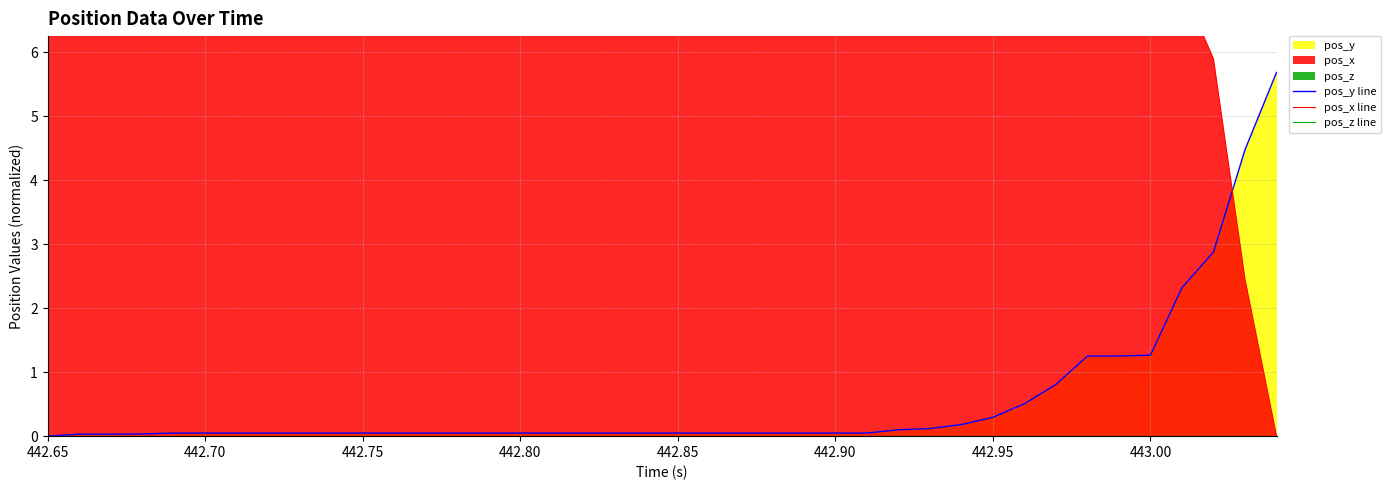

What is the average value of the pos_x line series?

13.1